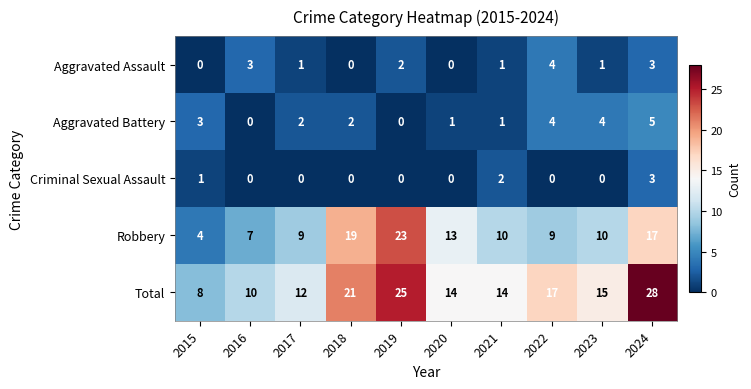

Which series has the largest range (max minus min)?

Total